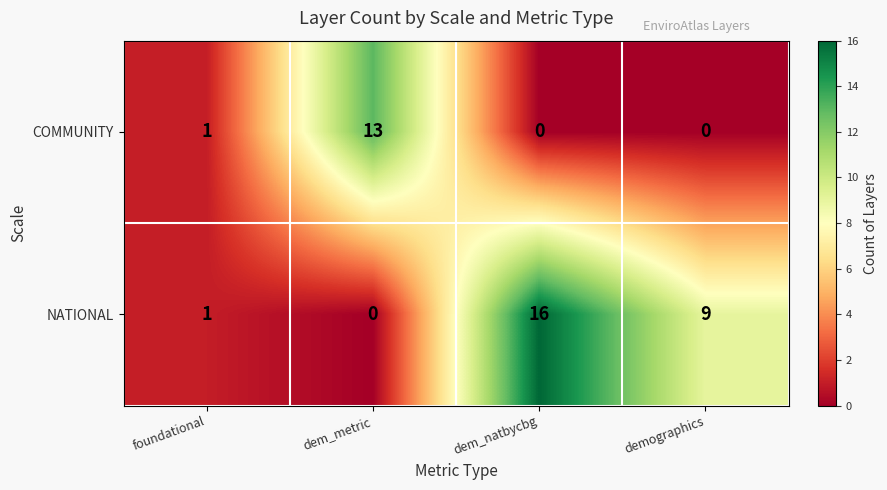

What is the difference between the NATIONAL values at dem_metric and dem_natbycbg?

16